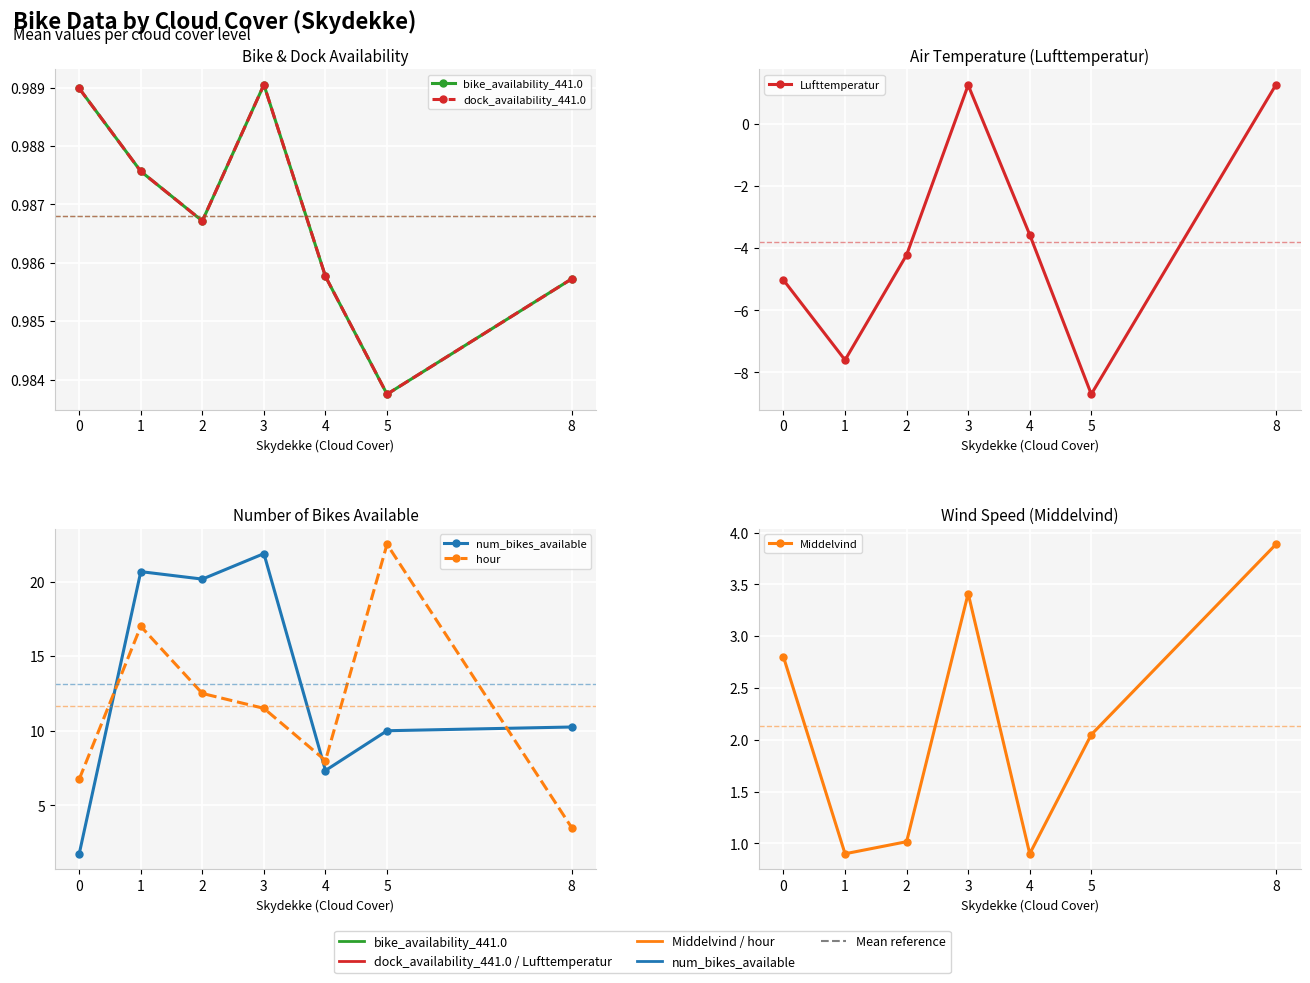

What is the difference between the second highest and second lowest values in the Middelvind series?

2.5